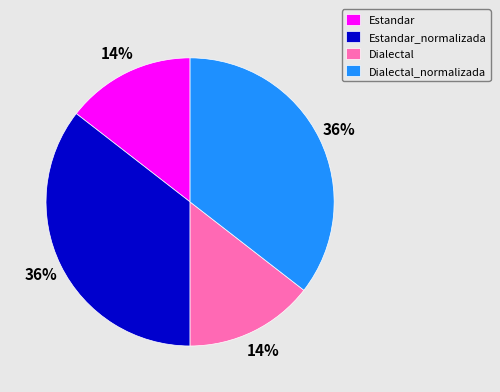

To the nearest percent, what is the average slice percentage?

25%